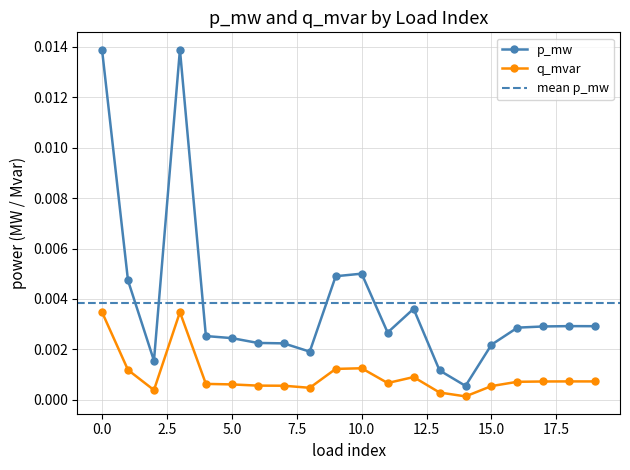

List the labels in order of value, smallest first.

14, 13, 2, 8, 15, 7, 6, 5, 4, 11, 16, 17, 19, 18, 12, 1, 9, 10, 0, 3